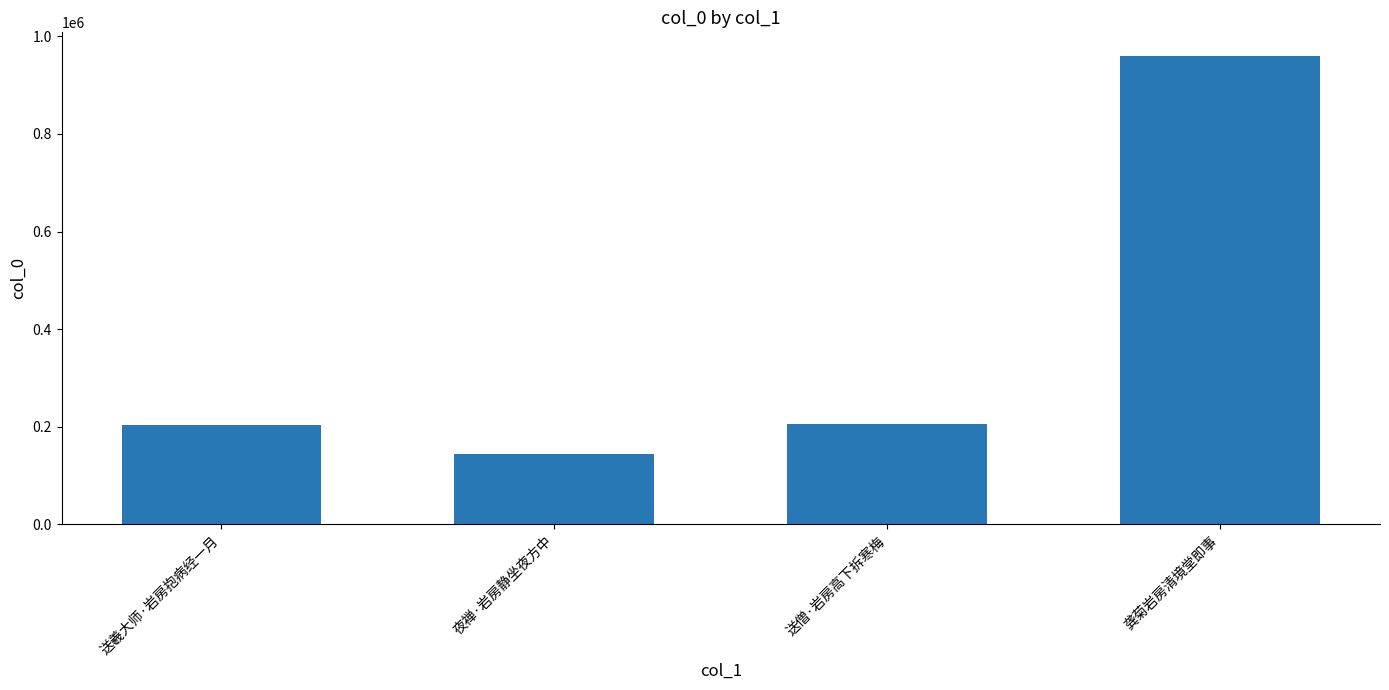

What is the label of the 1st bar from the right?

龚菊岩房清境堂即事